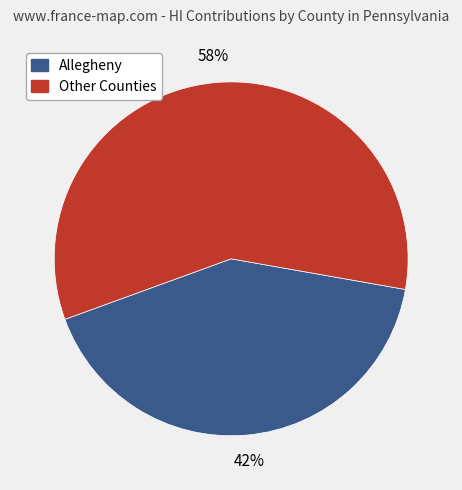

To the nearest percent, what is the average slice percentage?

50%